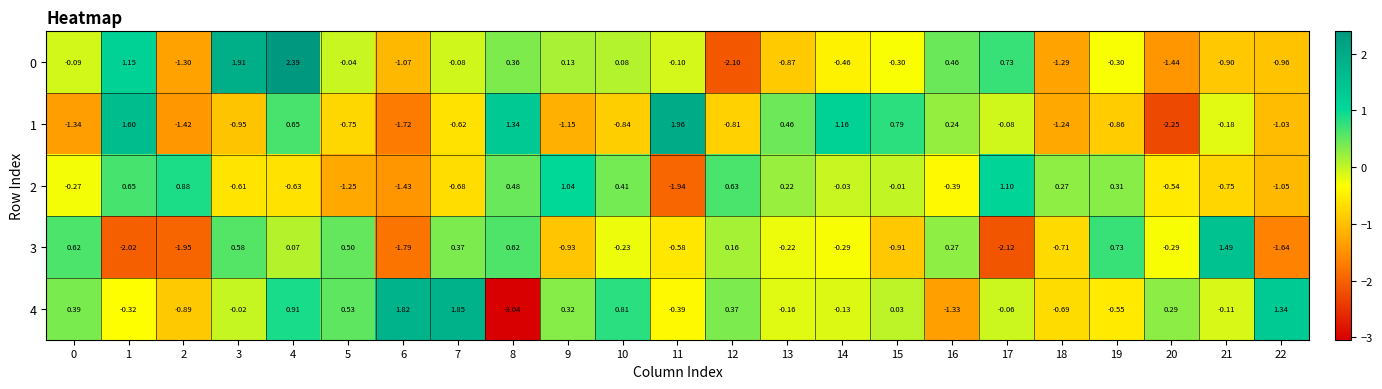

Is the value of 4 at 0 greater than the value of 3 at 22?

Yes